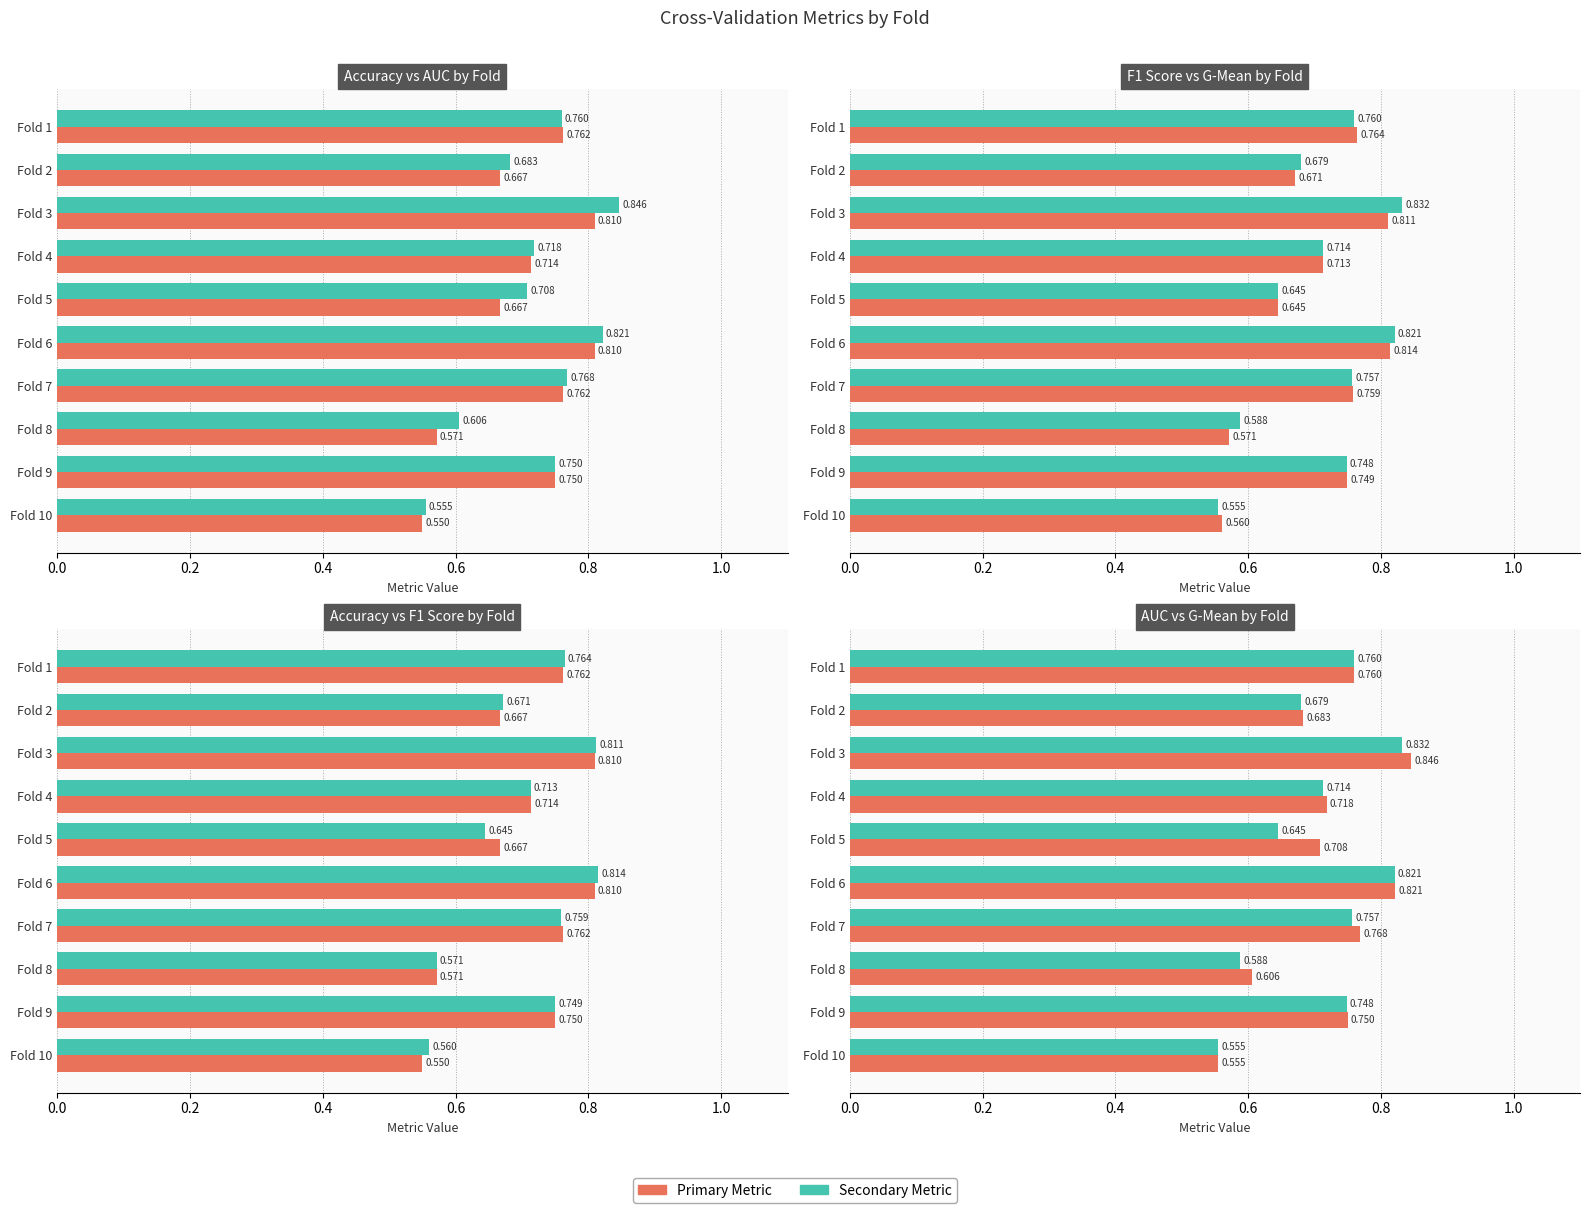

How many data points does each series have?

10